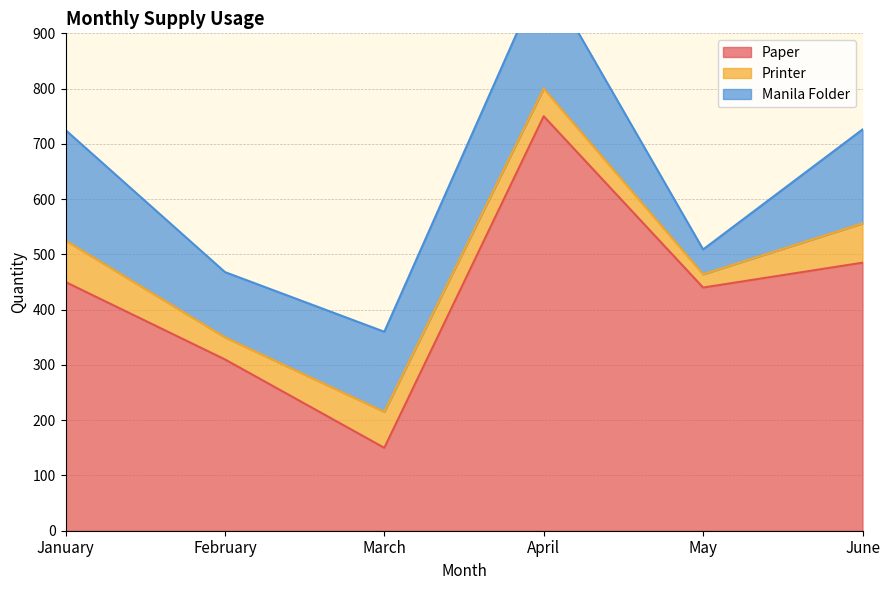

How many interior local peaks does the Printer series have?

1